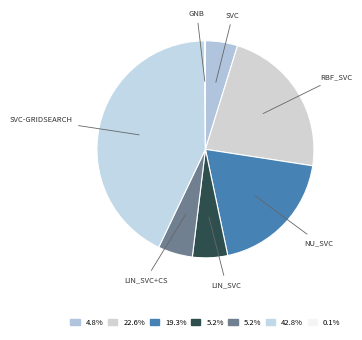

Is there a majority slice in this chart?

No